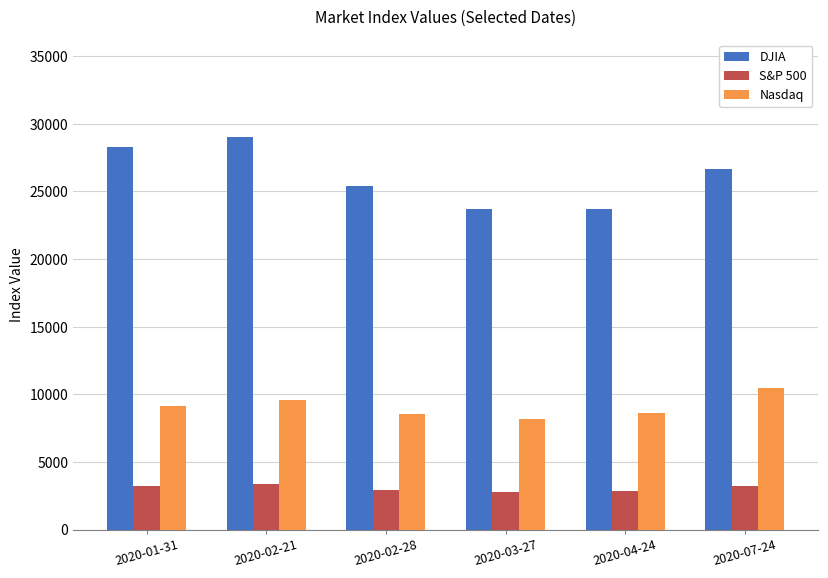

Which series has the largest range (max minus min)?

DJIA